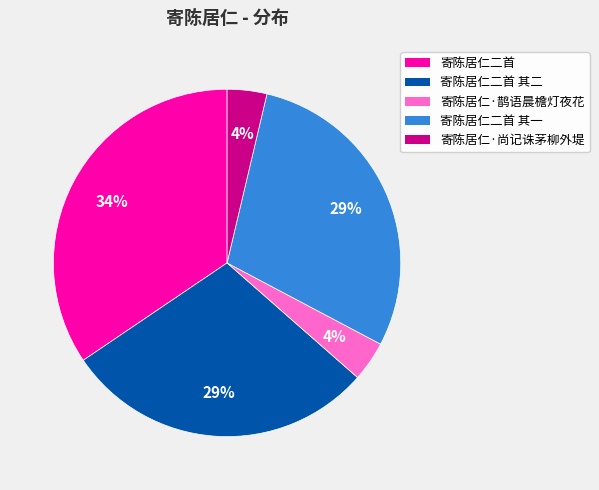

To the nearest percent, what is the average slice percentage?

20%